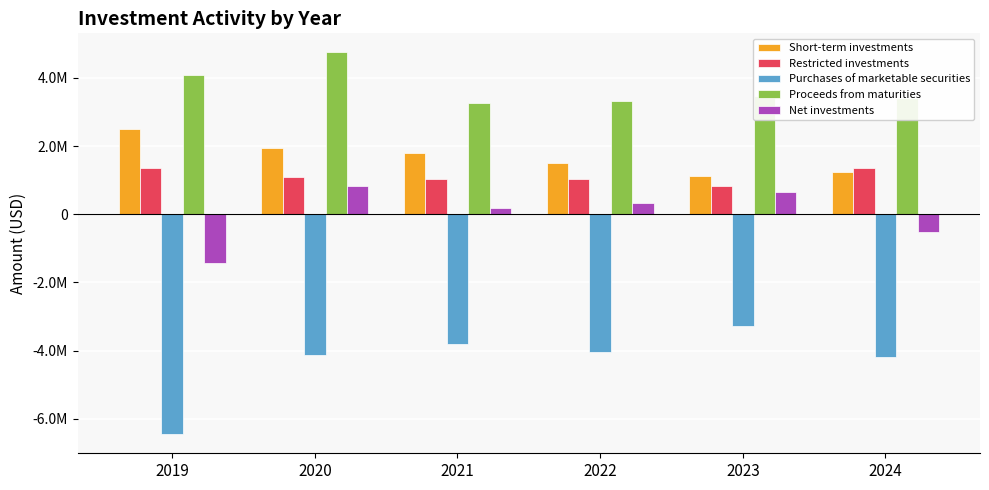

Which has a higher value, 2019 or 2020?

2019